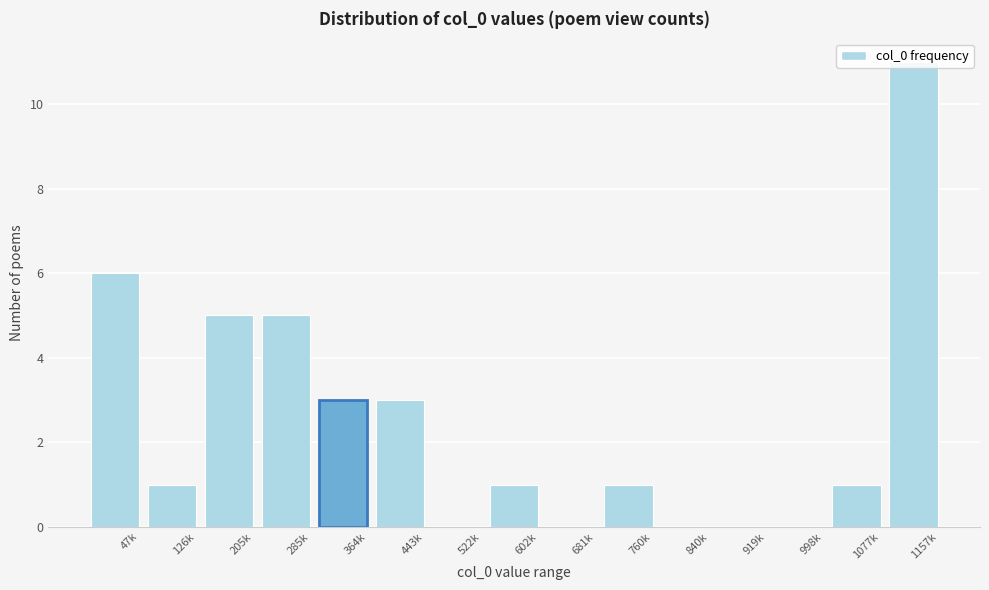

What is the sum of the values at 681k and 364k?

3